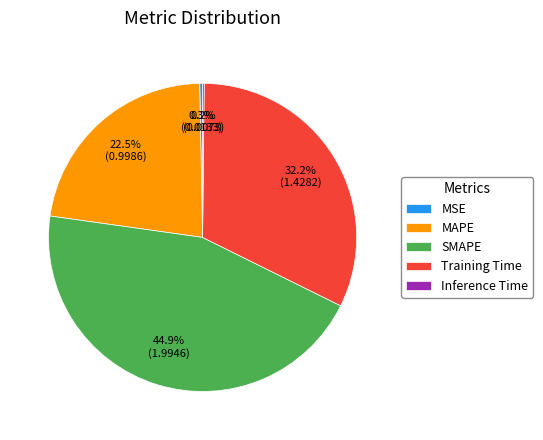

To the nearest percent, what is the difference between the SMAPE and Training Time slice percentages?

13%